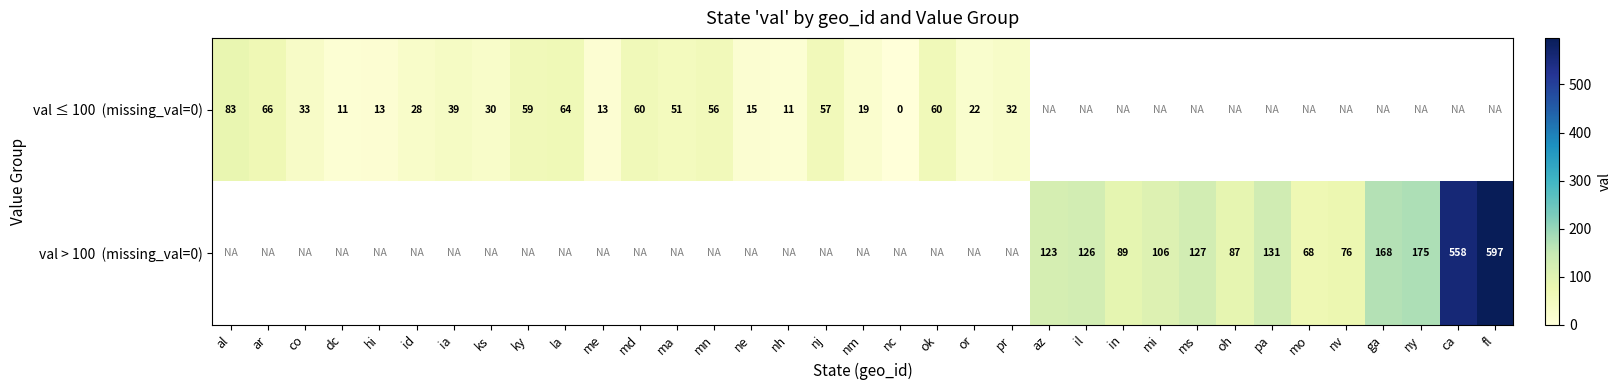

The val > 100 (missing_val=0) series shows 127.0 at ms. True or false?

True